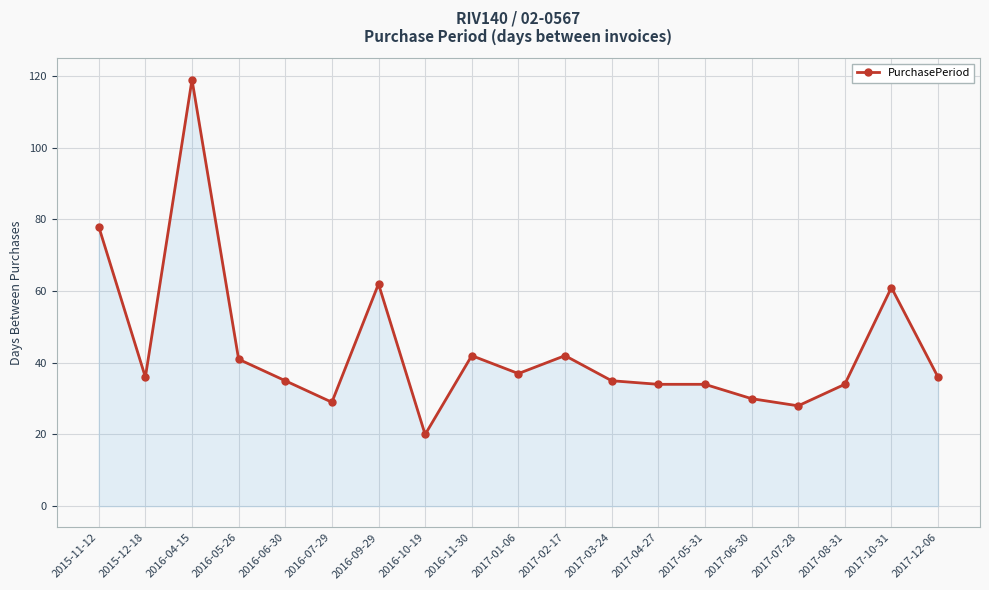

How many lines are shown in the chart?

1